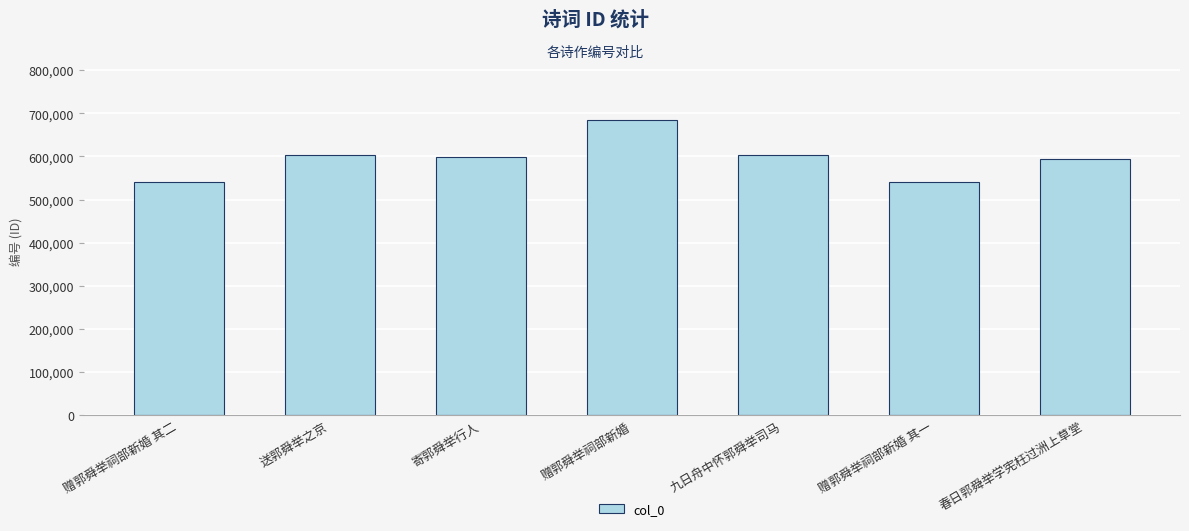

What is the label of the 5th bar from the right?

寄郭舜举行人